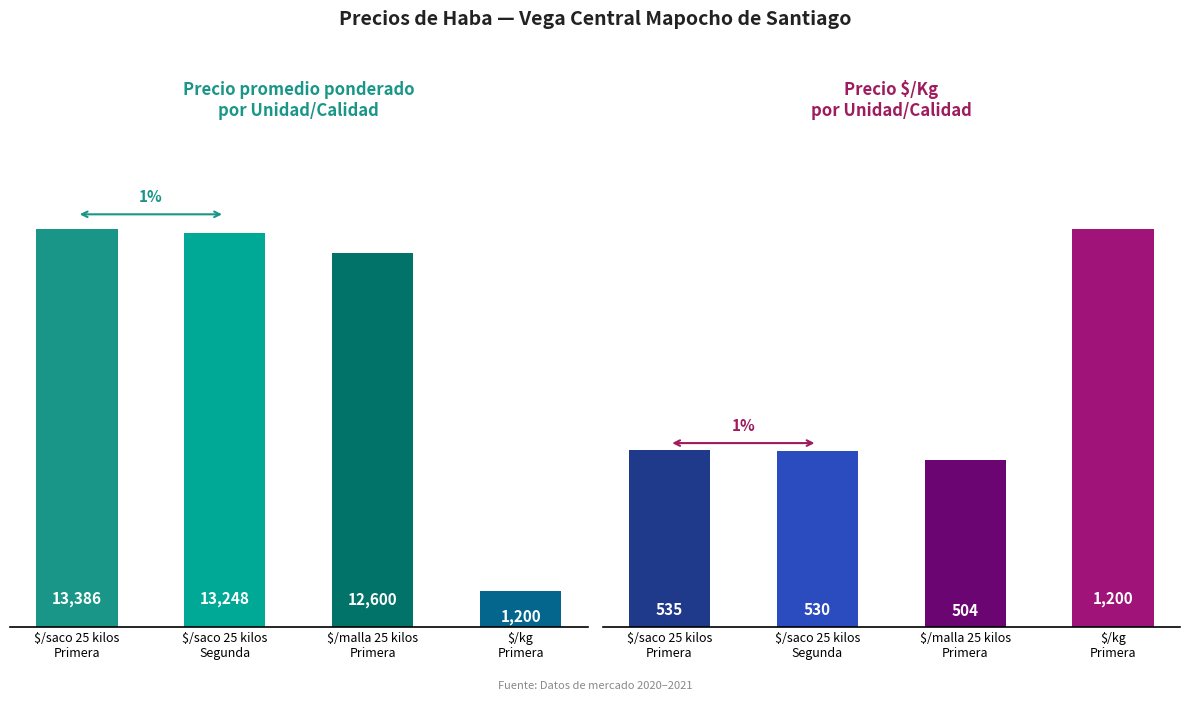

How many data points in Precio promedio ponderado are less than 13248?

2